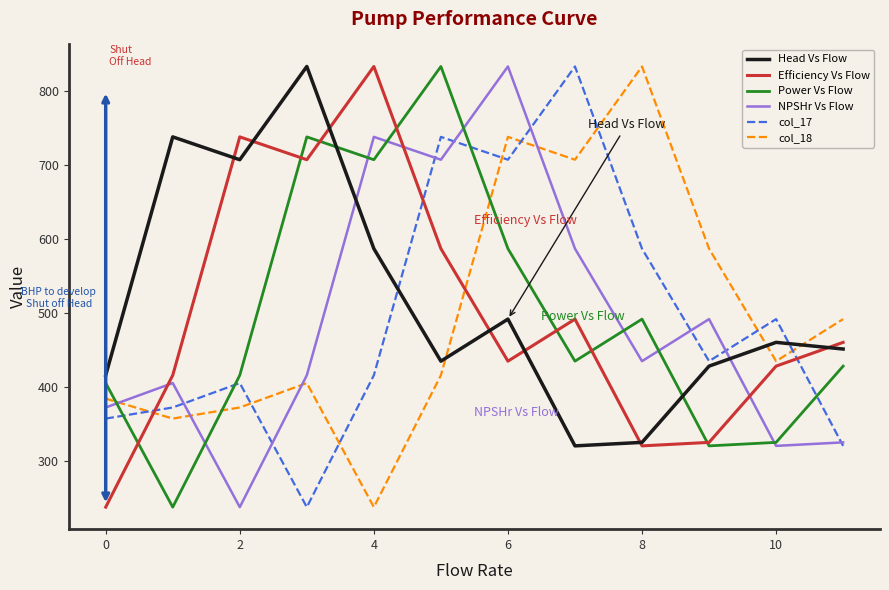

After their last crossing, which series has the higher values: col_18 or Head Vs Flow?

col_18